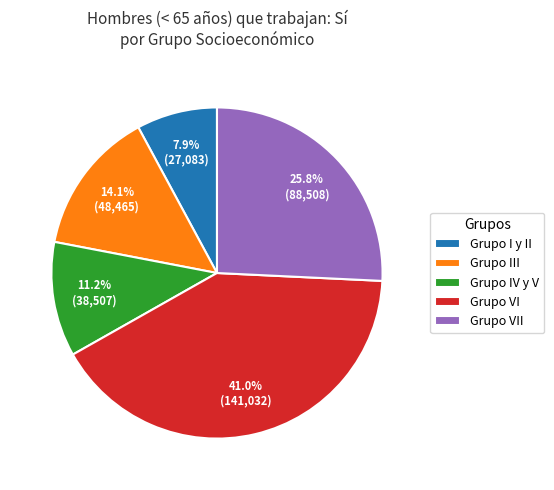

Which has a higher value, Grupo I y II or Grupo III?

Grupo III